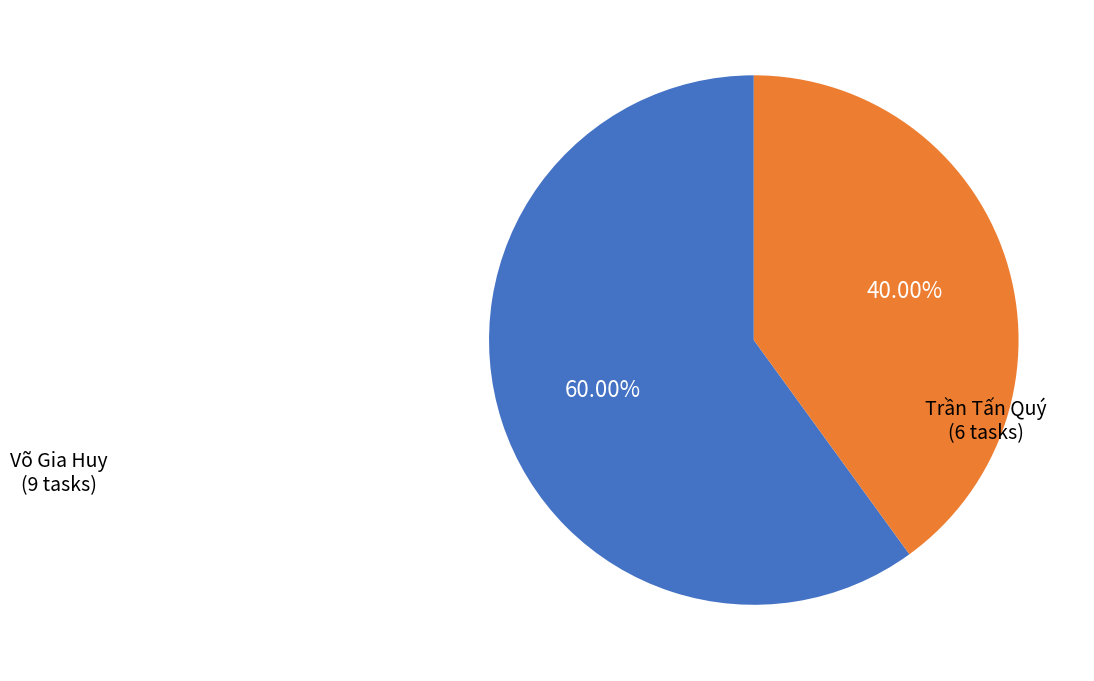

To the nearest percent, what percentage of the pie is Trần Tấn Quý?

40%